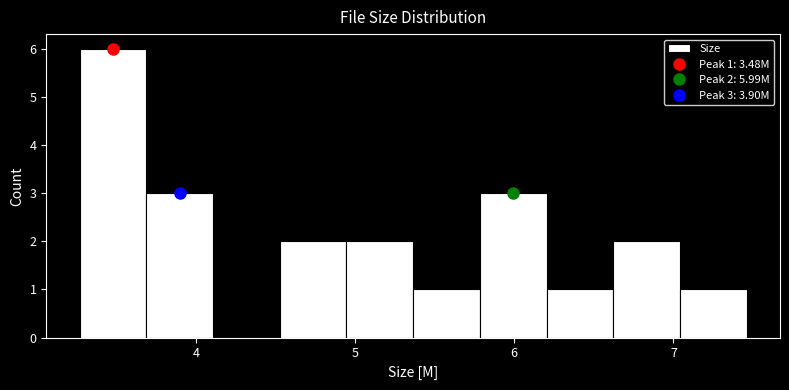

Over which range of the x-axis is the bar tallest?

3.3 to 3.7